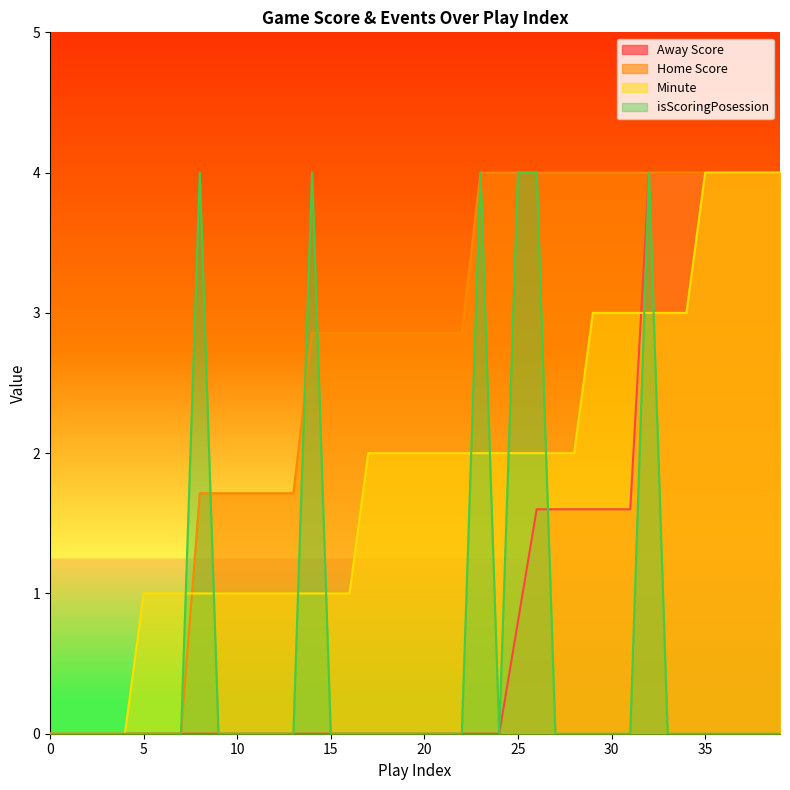

What is the difference between the highest and lowest values at 28?

4.0